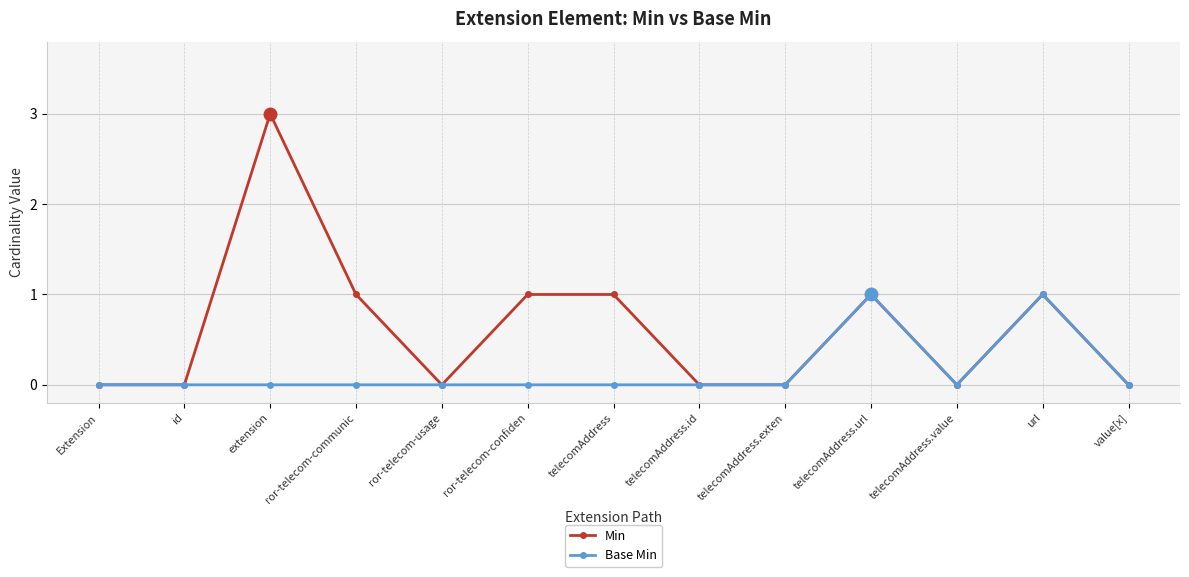

Which series changed the most between ror-telecom-confiden and value[x]?

Min